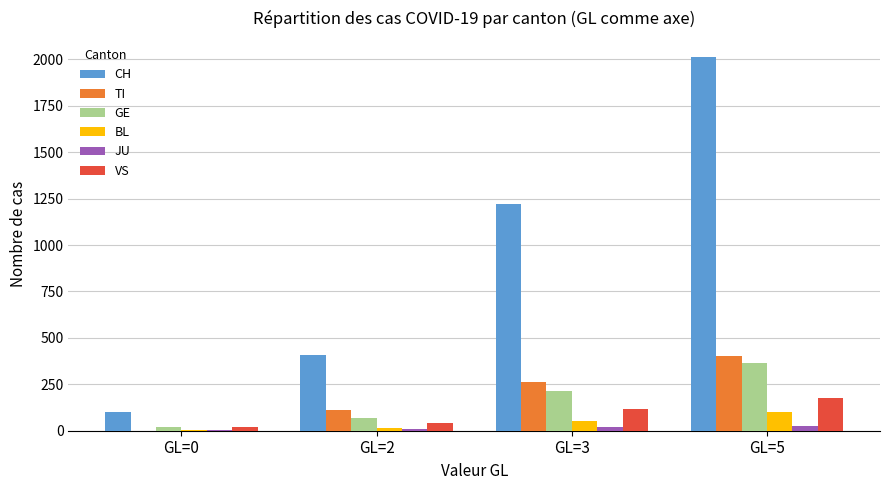

What are all the series names shown in the legend?

CH, TI, GE, BL, JU, VS